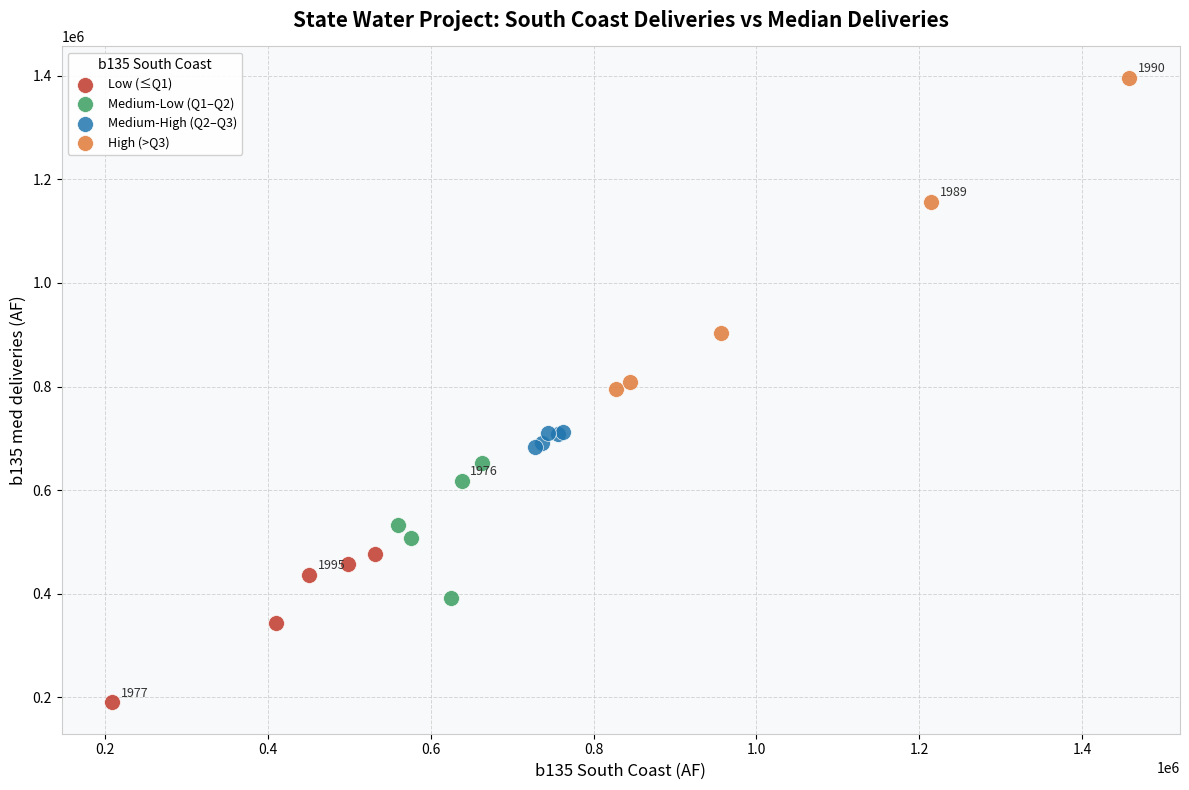

Which series contains the lowest Y value?

Low (≤Q1)